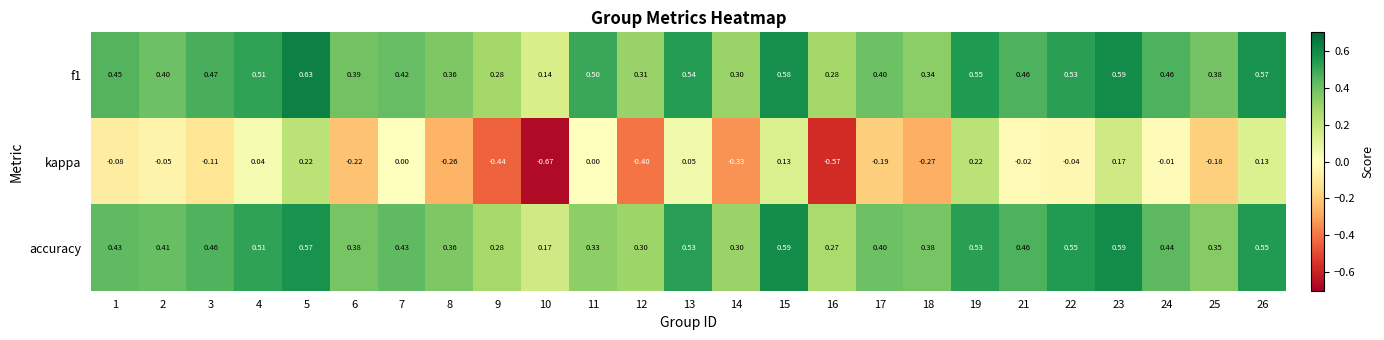

Which category has the lowest value across all series?

10